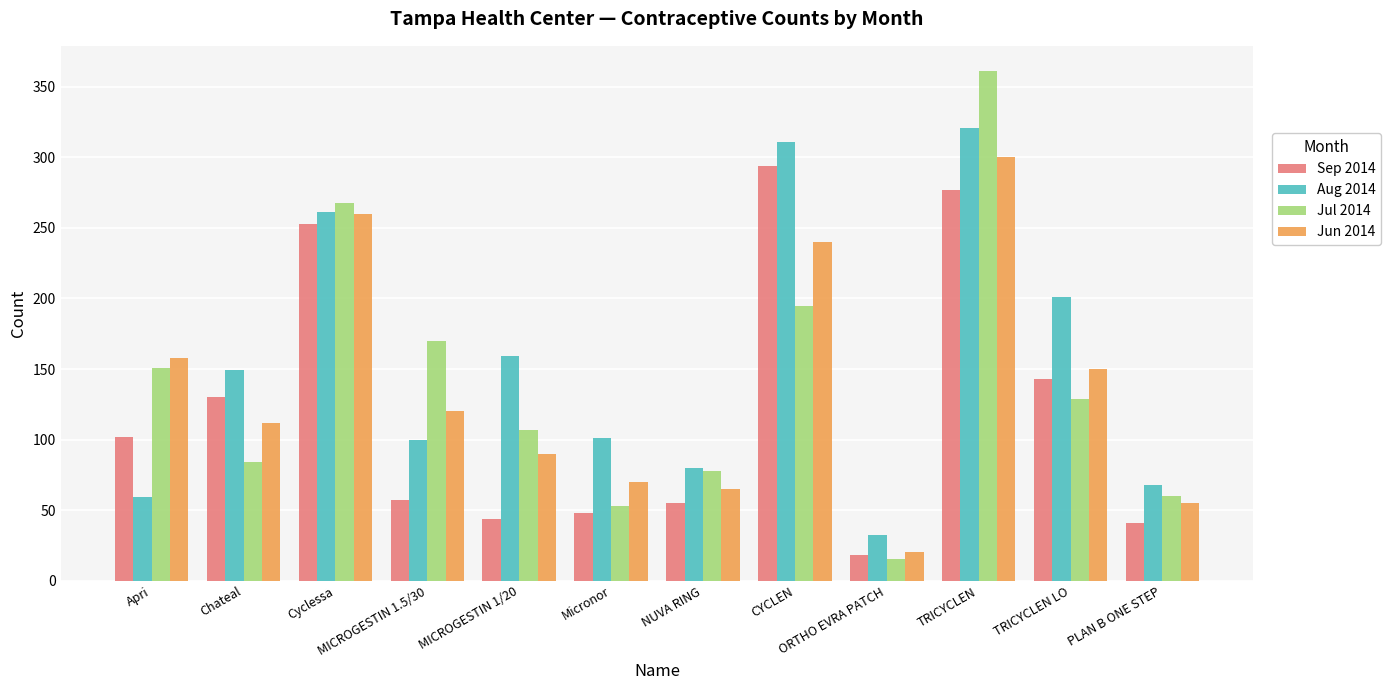

At Chateal, list the series in order from smallest to largest.

Jul 2014, Jun 2014, Sep 2014, Aug 2014